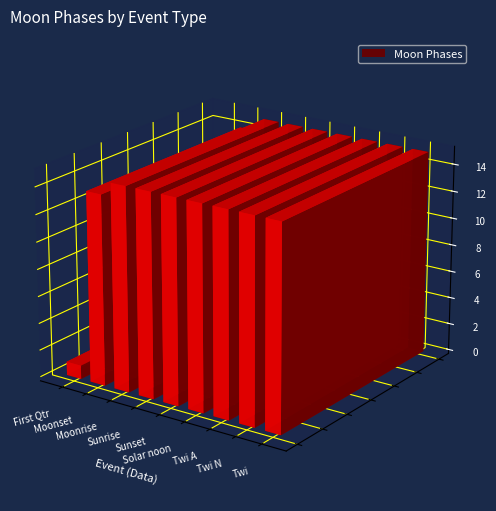

The value at 2022-11-01 is 2. True or false?

True